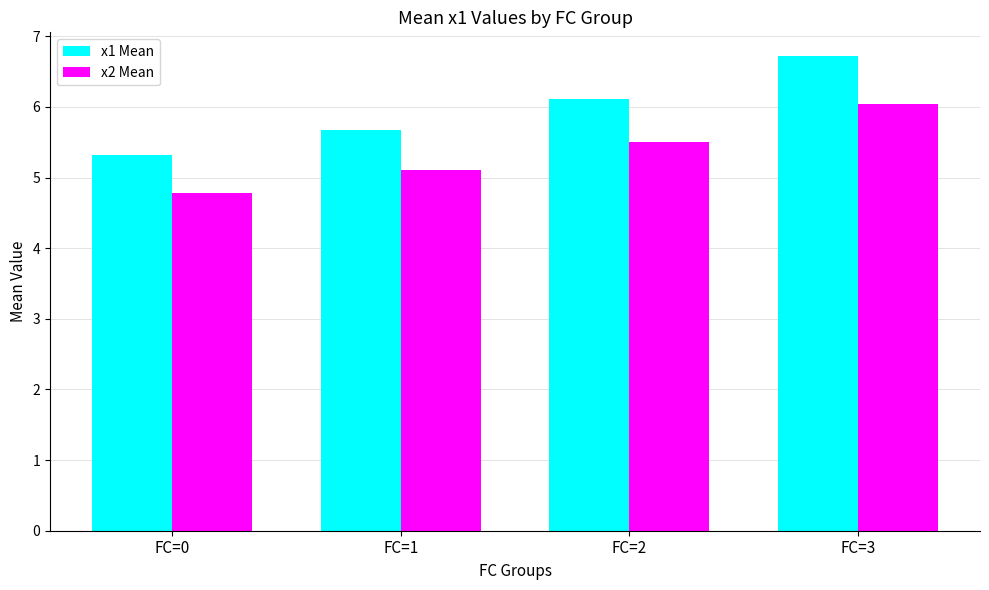

How many values in the x2 Mean series are below 5?

1